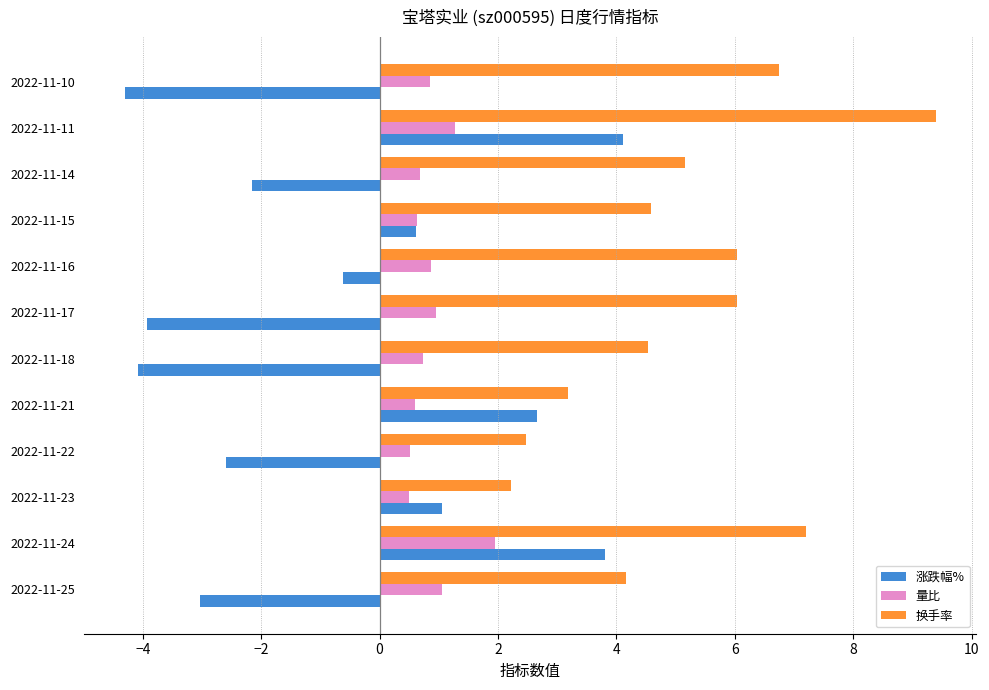

Which series has the largest total across all categories?

换手率